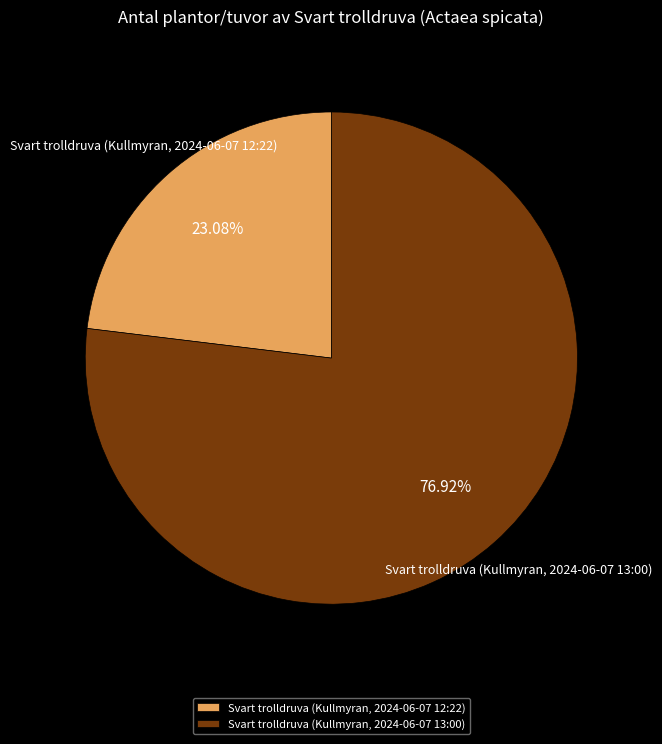

Does Svart trolldruva (Kullmyran, 2024-06-07 13:00) account for over 50% of the chart?

Yes